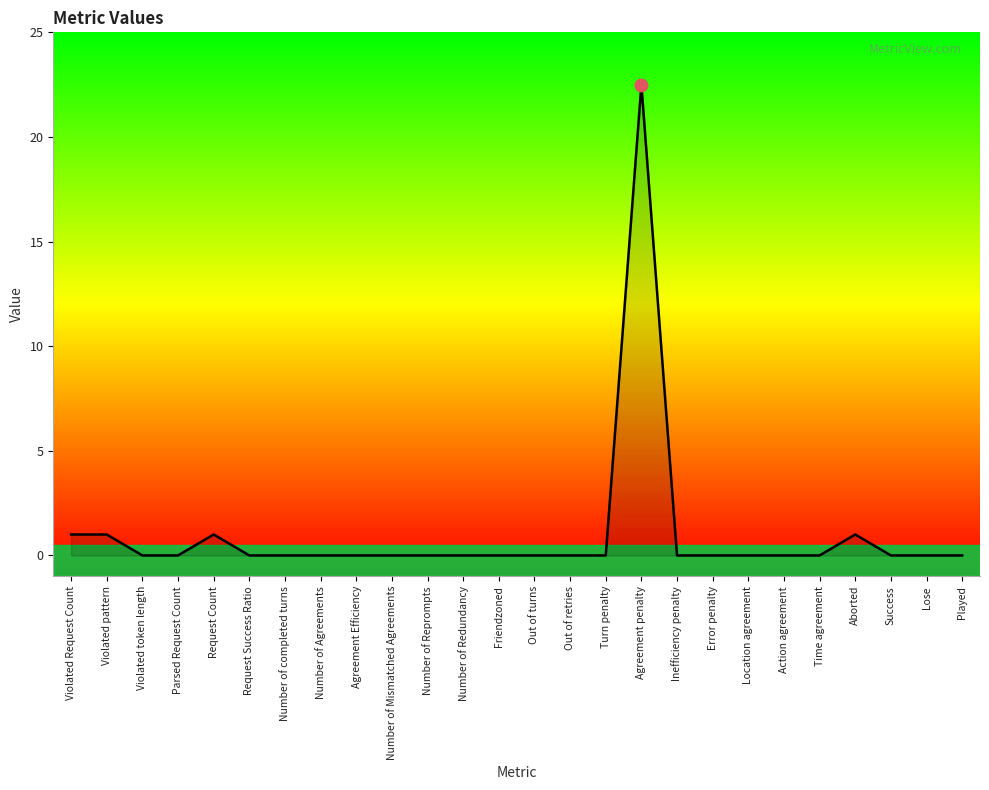

What position from the left is Out of retries?

15